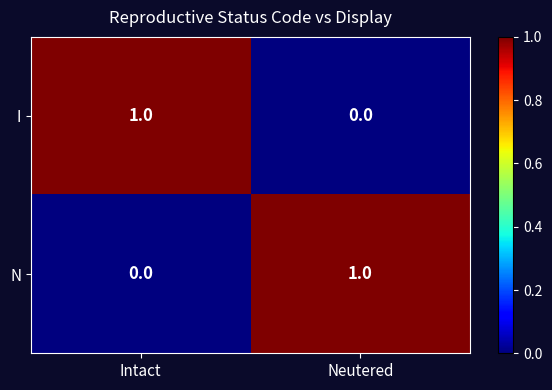

What is the spread (max minus min) of values at Neutered?

1